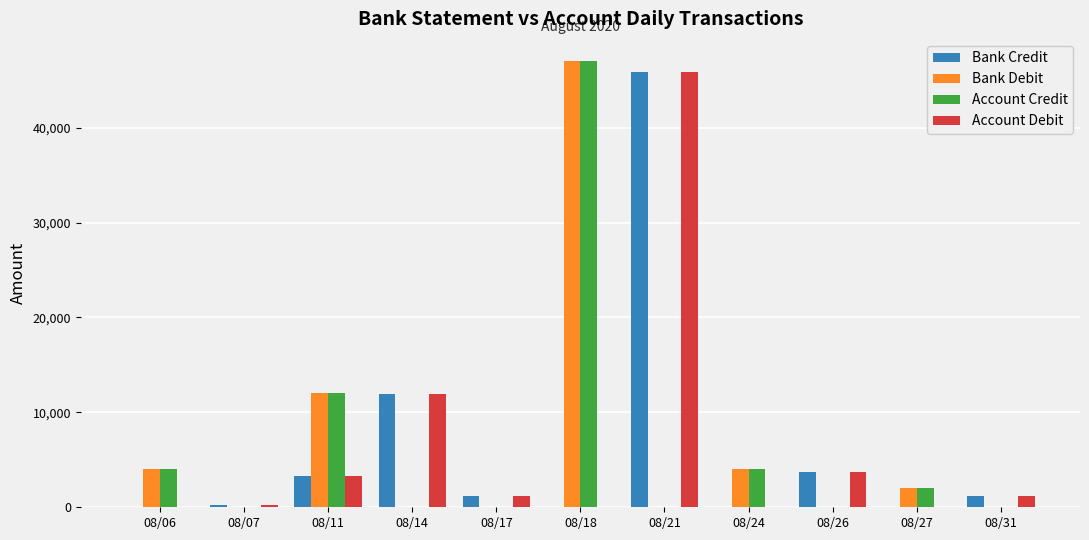

At which label does Bank Debit reach its peak?

08/18